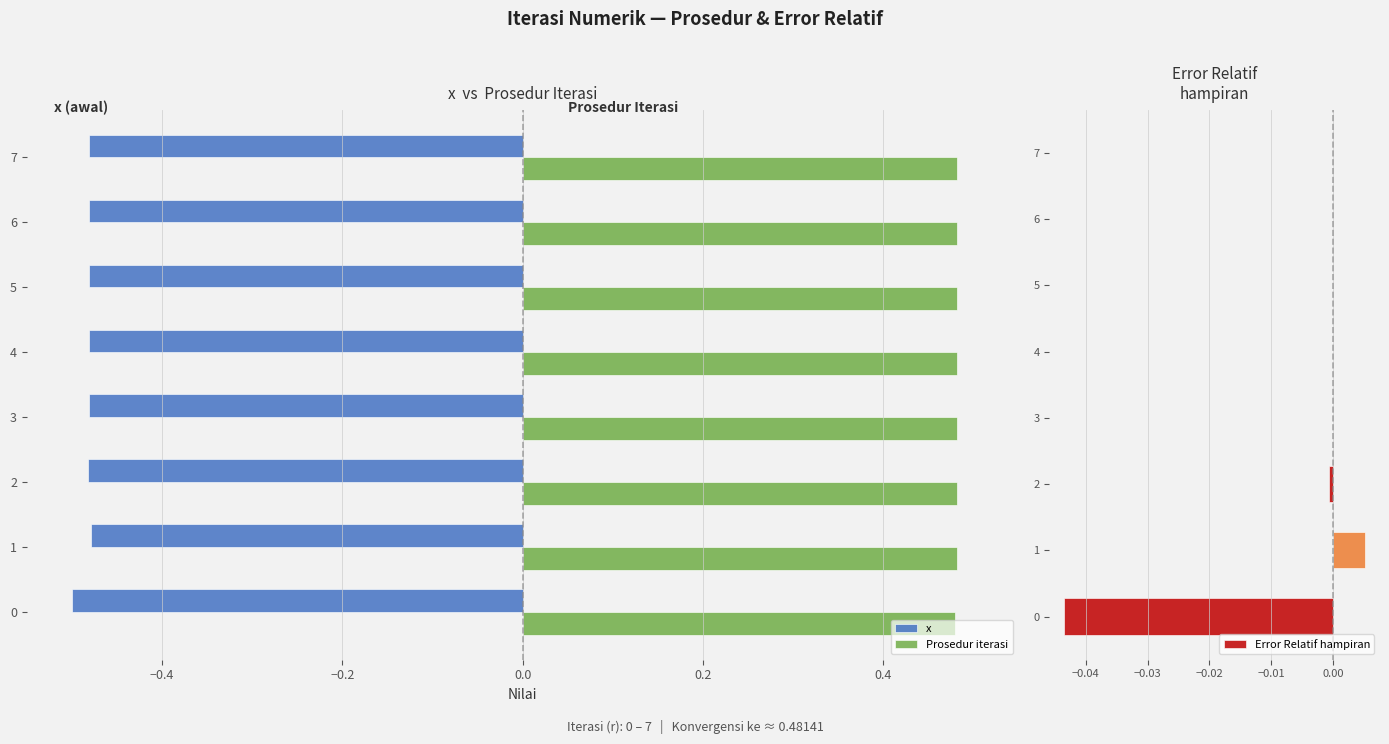

How many bars are there in total?

24